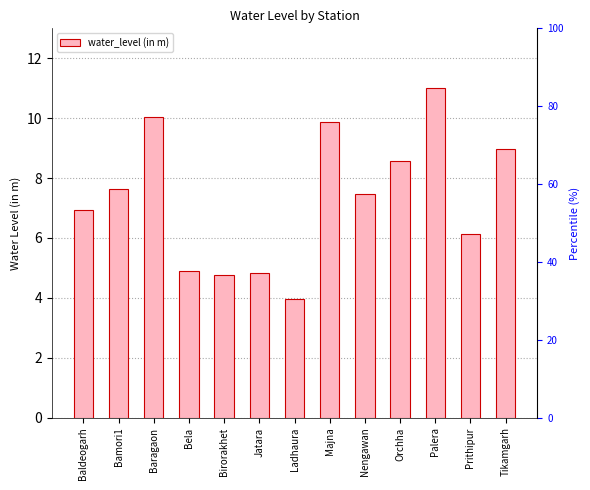

List the labels in order of value, smallest first.

Ladhaura, Birorakhet, Jatara, Bela, Prithipur, Baldeogarh, Nengawan, Bamori1, Orchha, Tikamgarh, Majna, Baragaon, Palera